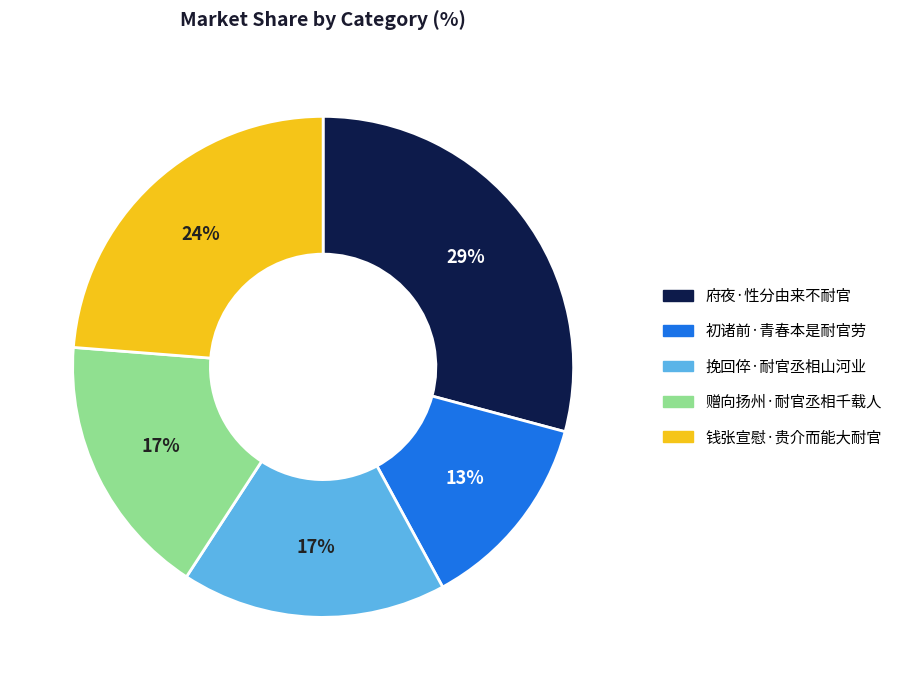

To the nearest percent, what portion does 挽回倅·耐官丞相山河业 represent?

17%